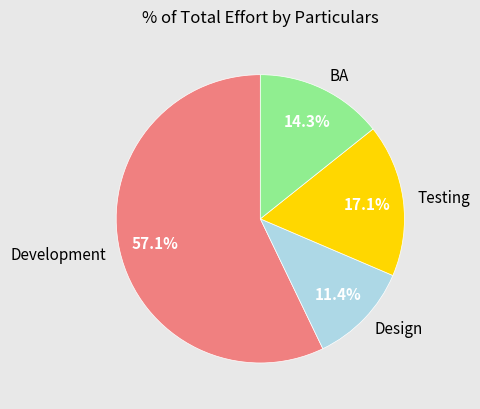

To the nearest percent, what percentage of the pie is Development?

57%